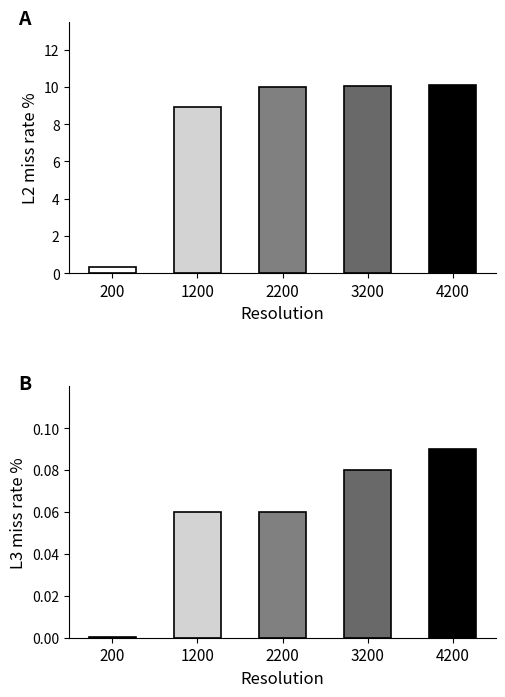

How many data points does each series have?

5